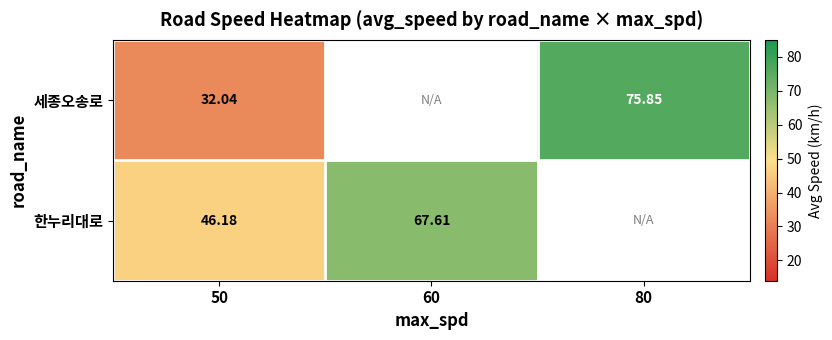

Is the value of 한누리대로 at 50 greater than the value of 세종오송로 at 80?

No